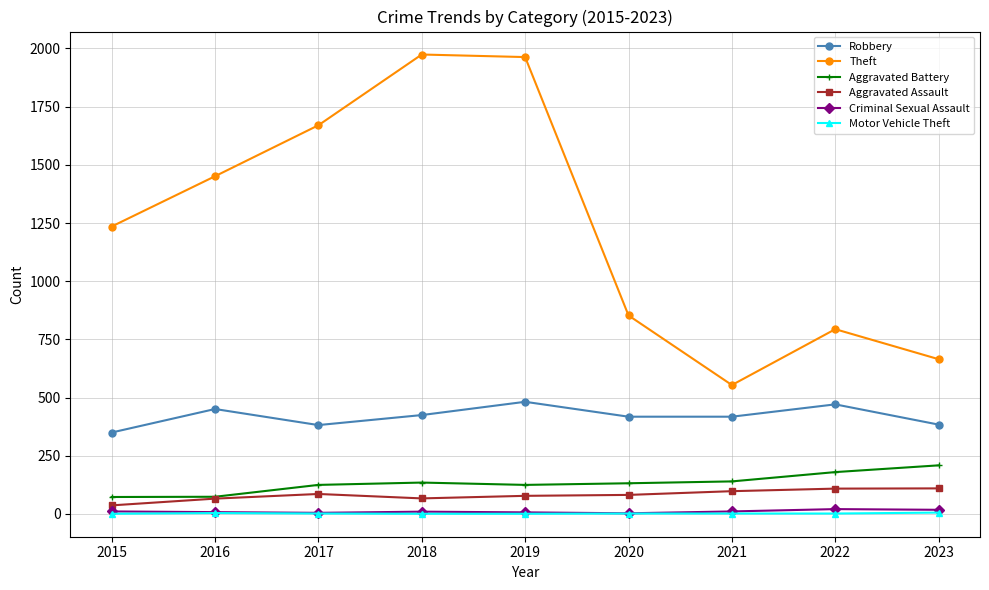

How many interior local peaks does the Robbery series have?

3